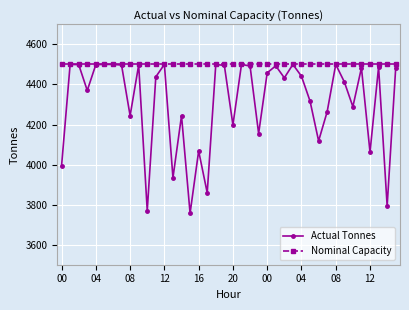

True or false: Actual Tonnes has more than 0 interior local peaks.

True